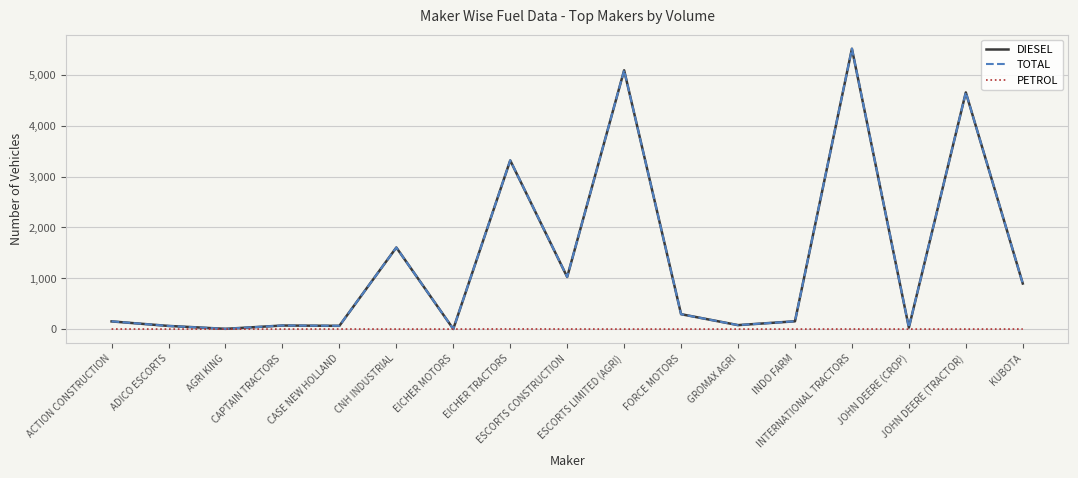

What is the maximum value for TOTAL?

5515